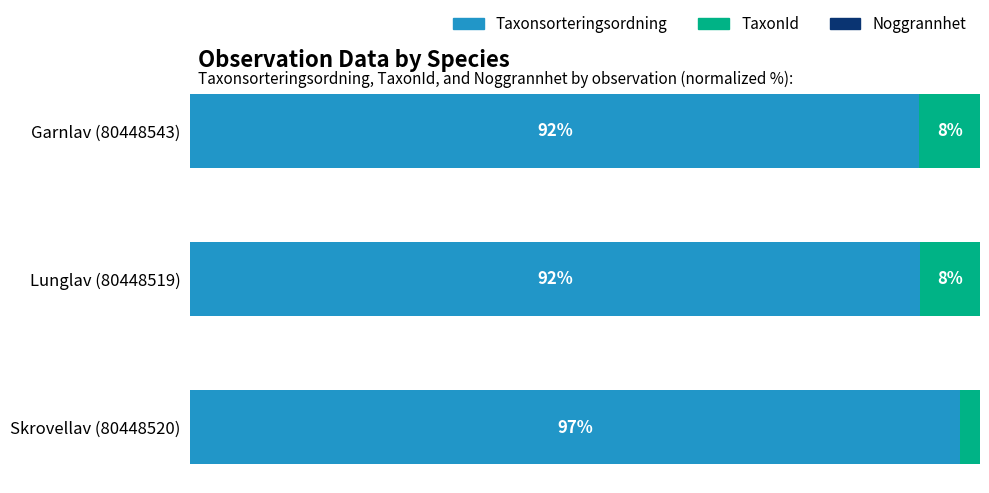

At which label does Taxonsorteringsordning reach its peak?

Skrovellav (80448520)